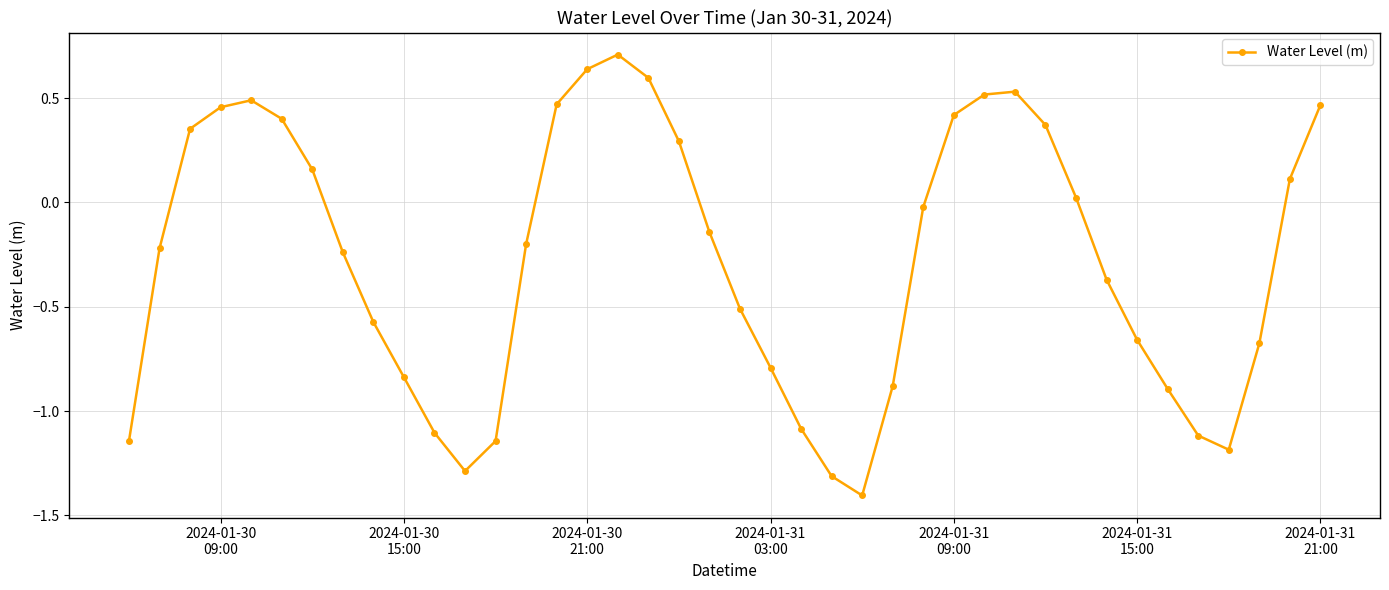

What is the value of the 24th point from the left?

-1.3